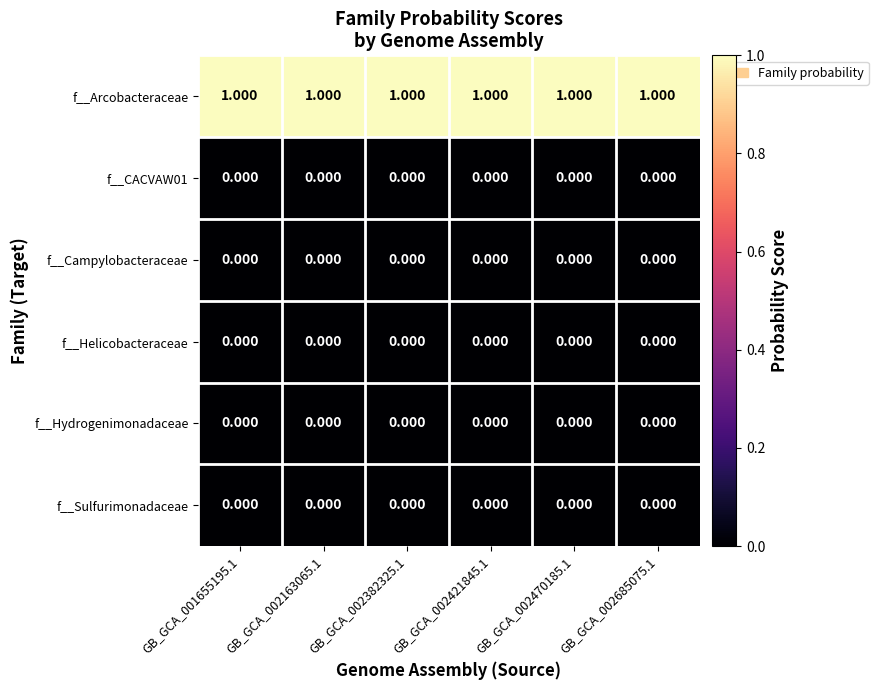

Which series has the largest total across all categories?

f__Arcobacteraceae